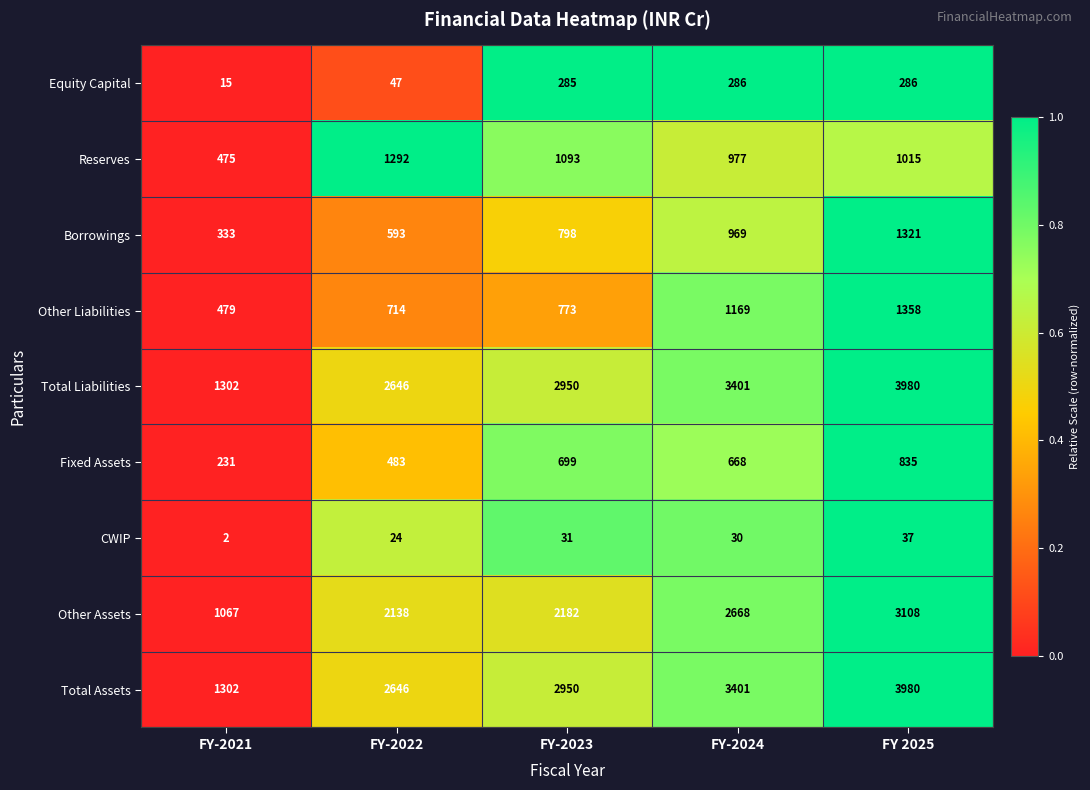

The Total Liabilities series shows 866 at FY-2022. True or false?

False